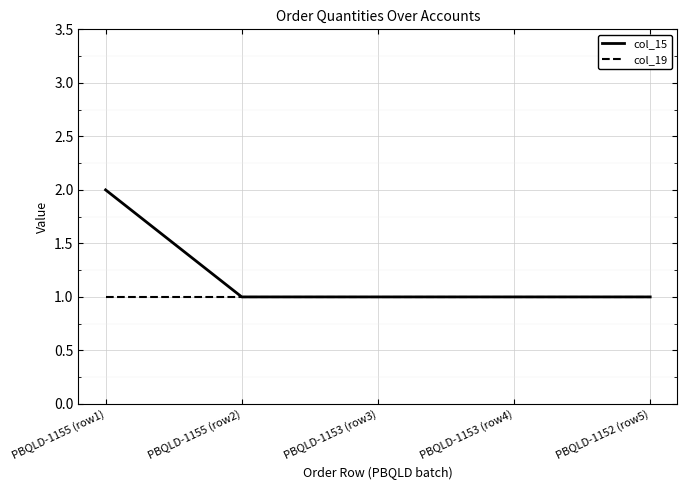

Does the chart have visible grid lines?

Yes